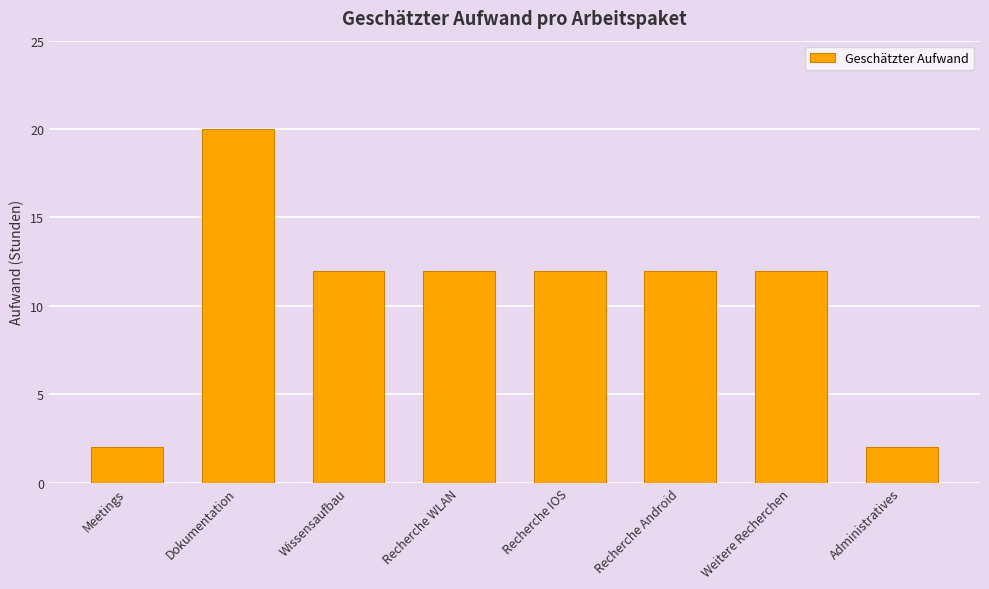

What is the difference between the values at Dokumentation and Meetings?

18